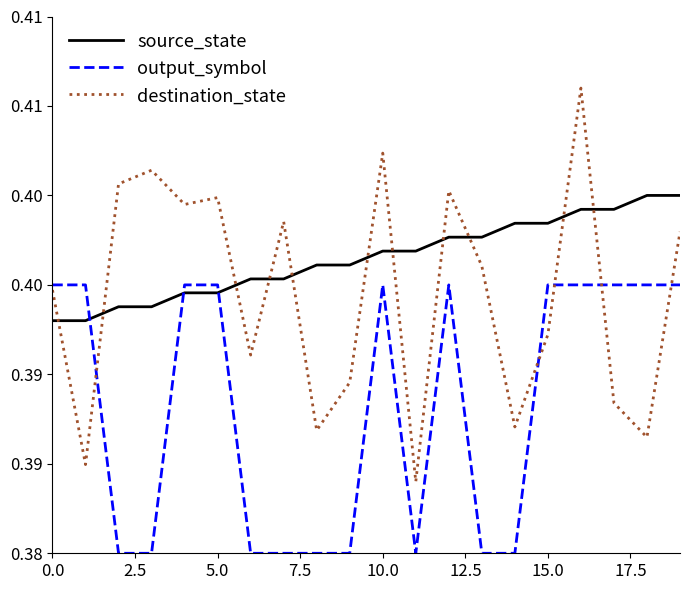

What is the highest value of the output_symbol series?

0.4